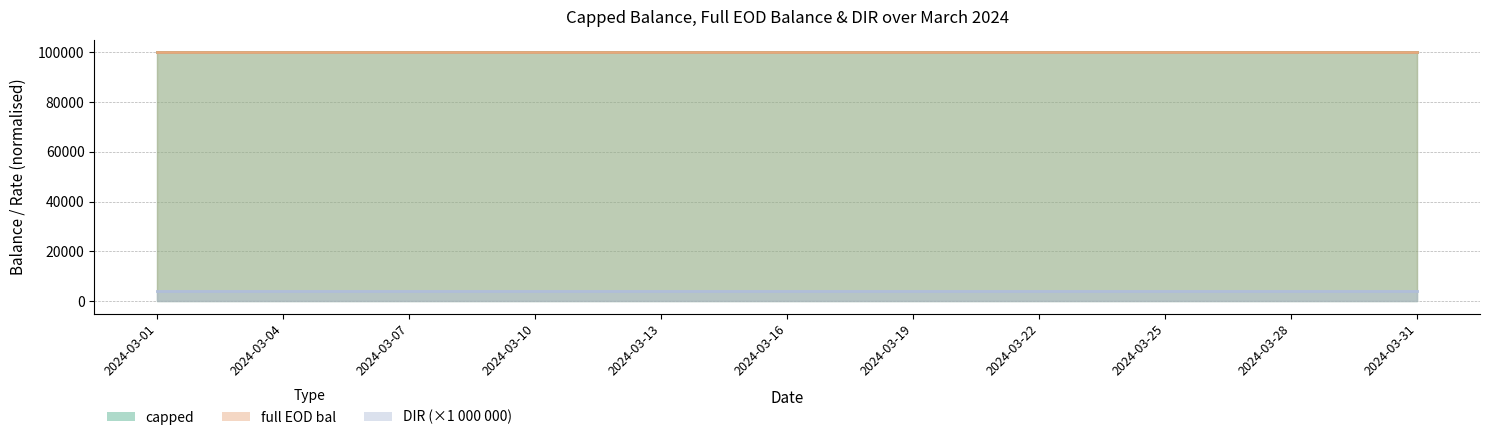

What are all the series names shown in the legend?

capped, full EOD bal, DIR